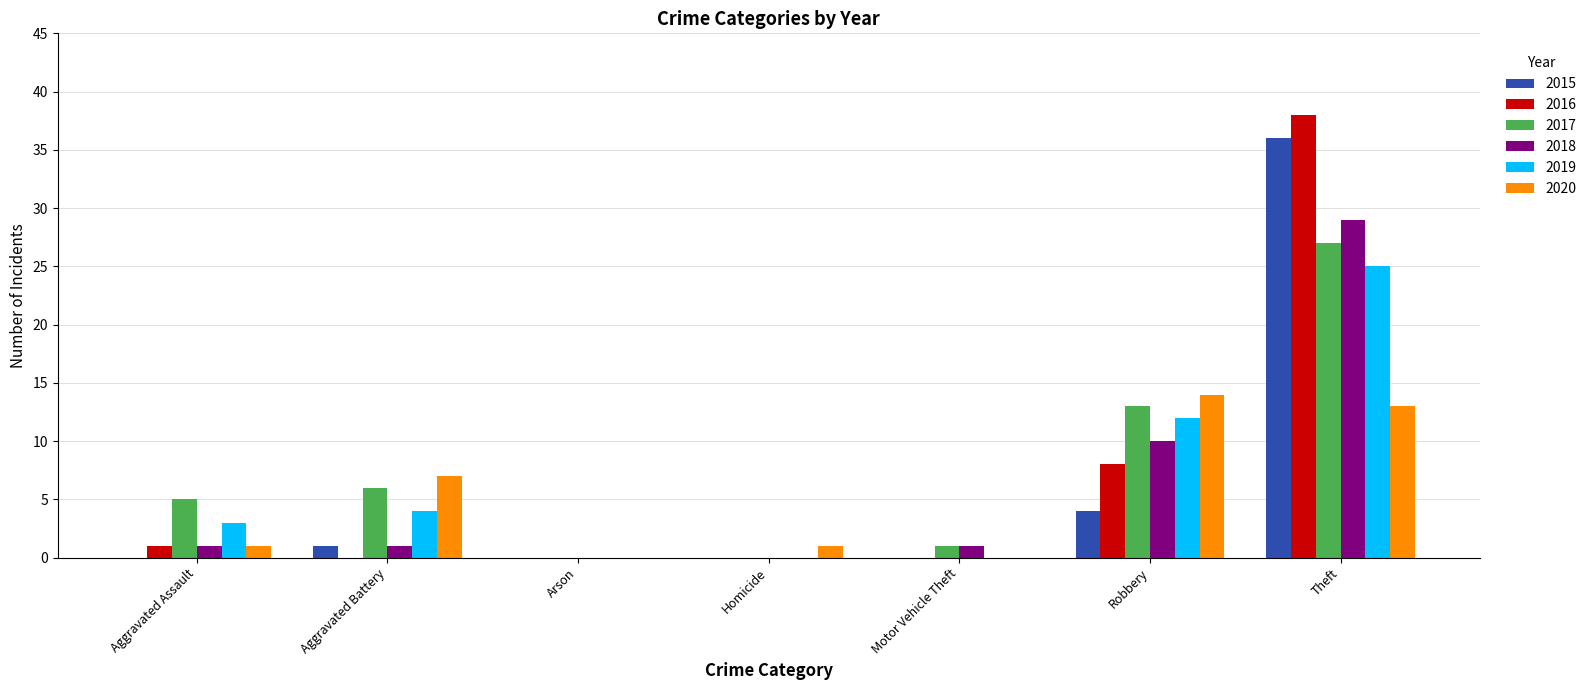

Count the number of data series in this chart.

6